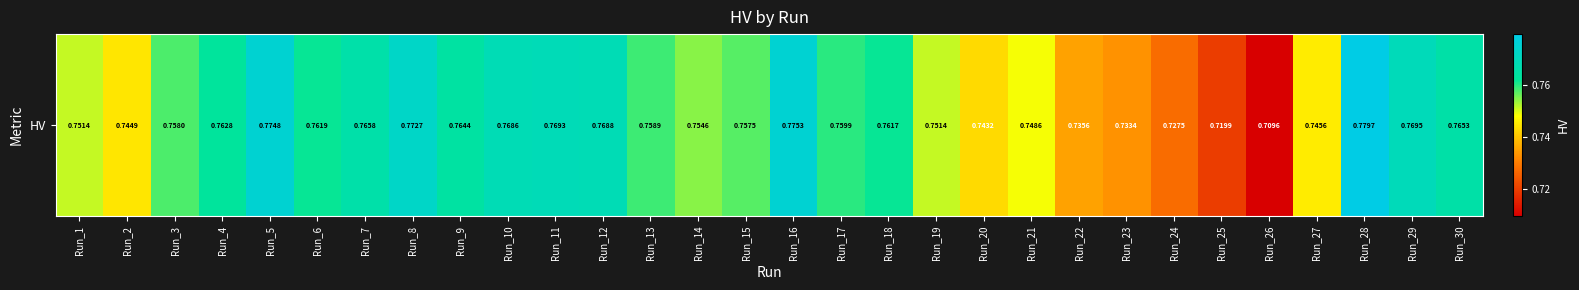

What is the maximum value shown in the chart?

0.8